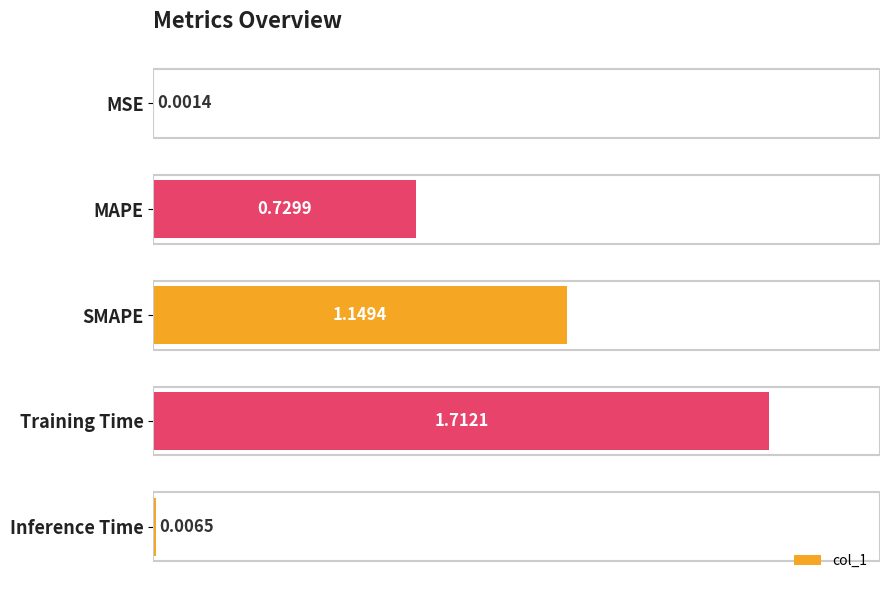

What is the sum of the values at SMAPE and Inference Time?

1.2